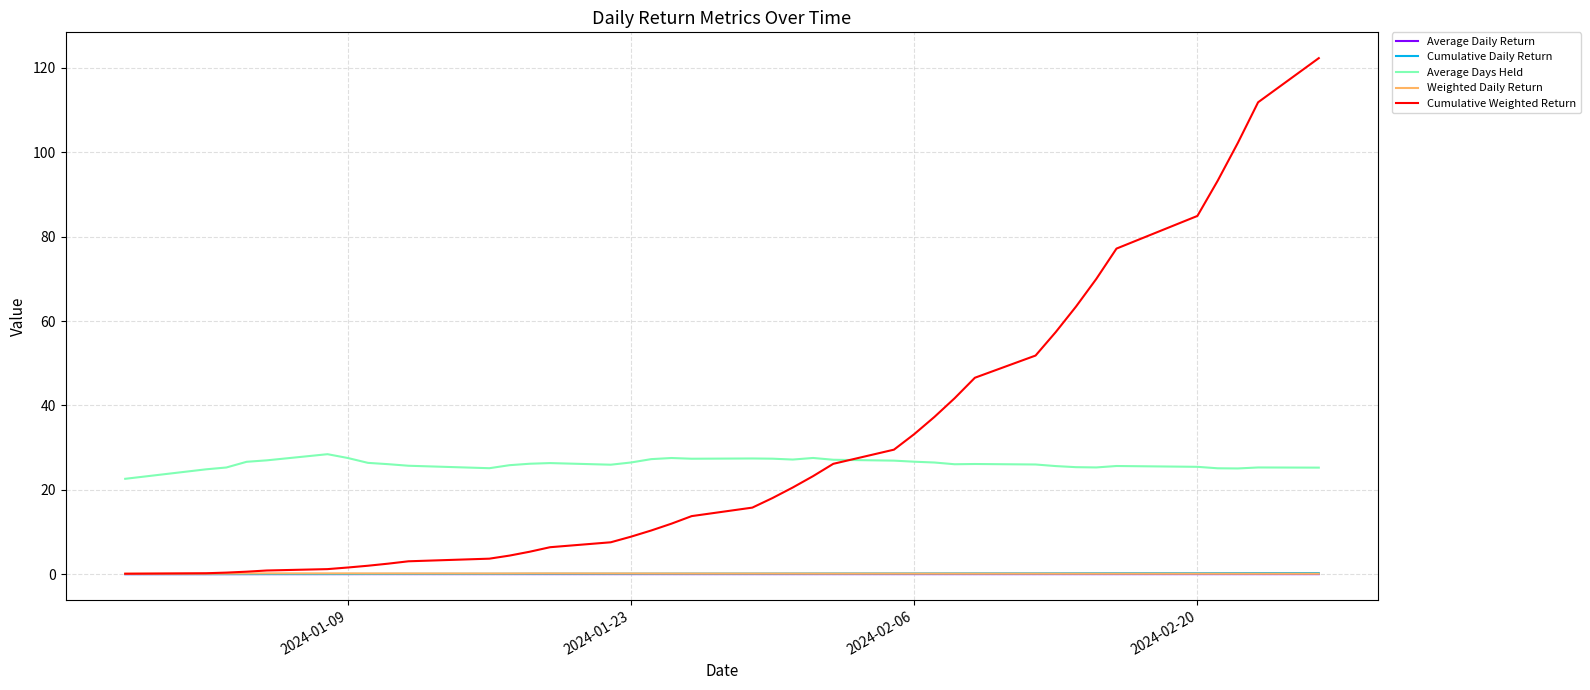

What is the highest value of the Average Days Held series?

28.4